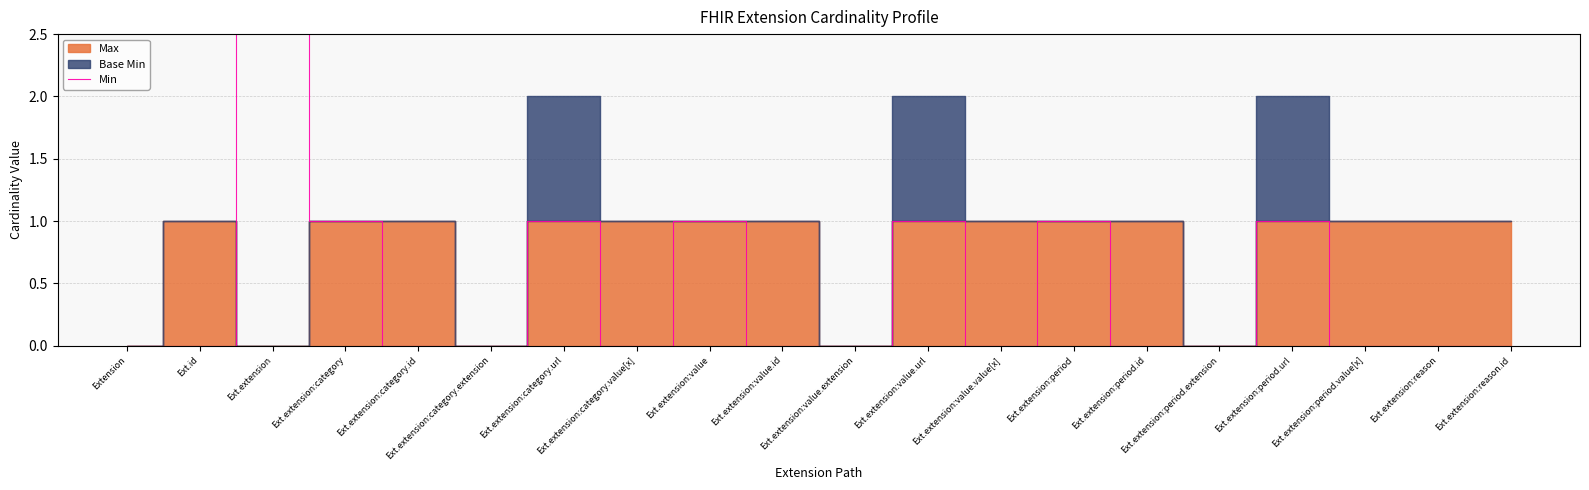

How many lines are shown in the chart?

1